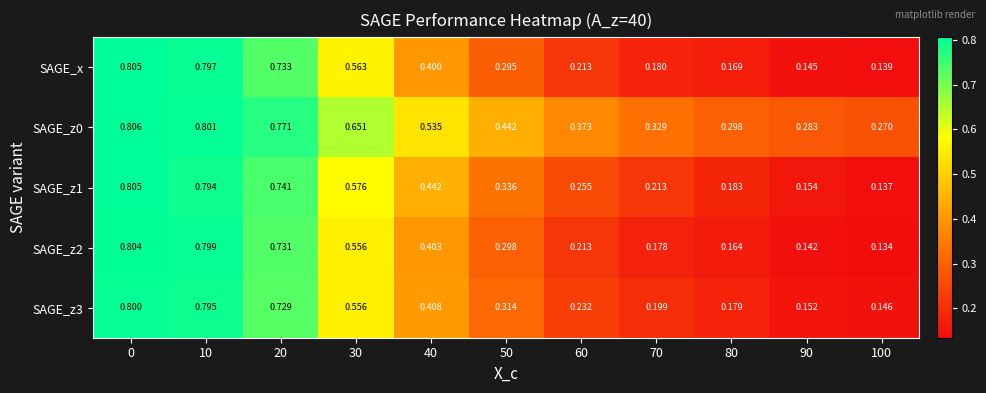

Is the value of SAGE_z1 at 10 greater than the value of SAGE_z2 at 50?

Yes